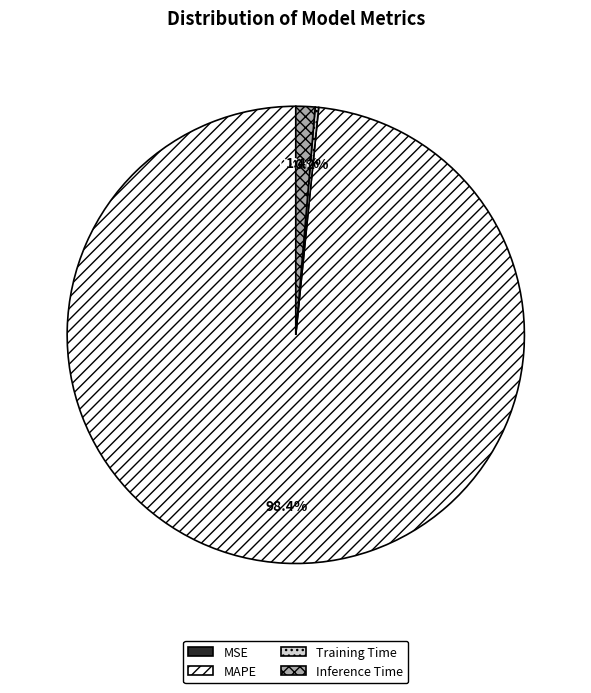

True or false: MAPE accounts for 84% of the total.

False